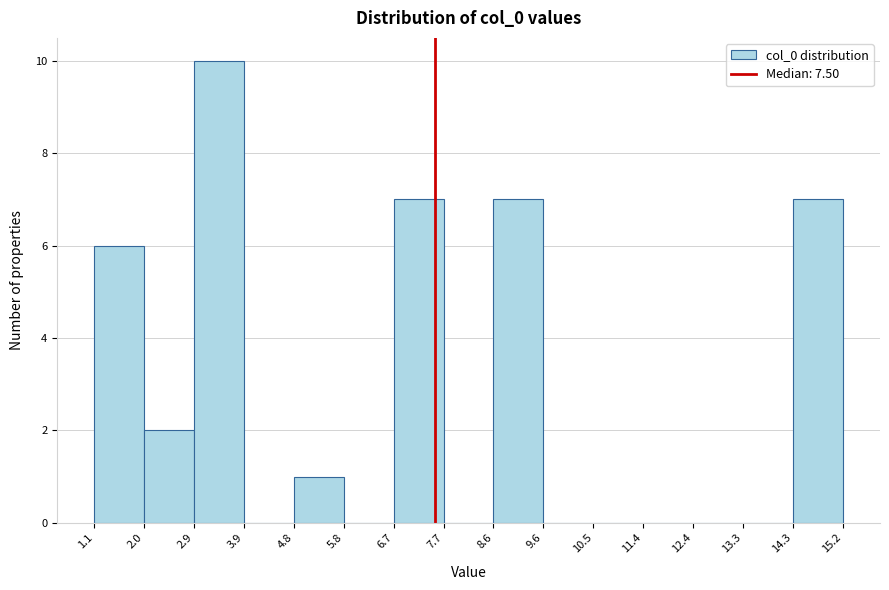

What is the height of the bar covering 1.1 to 2.0 on the x-axis? The values are not printed on the chart, so give them approximately, as read against the axis.

6